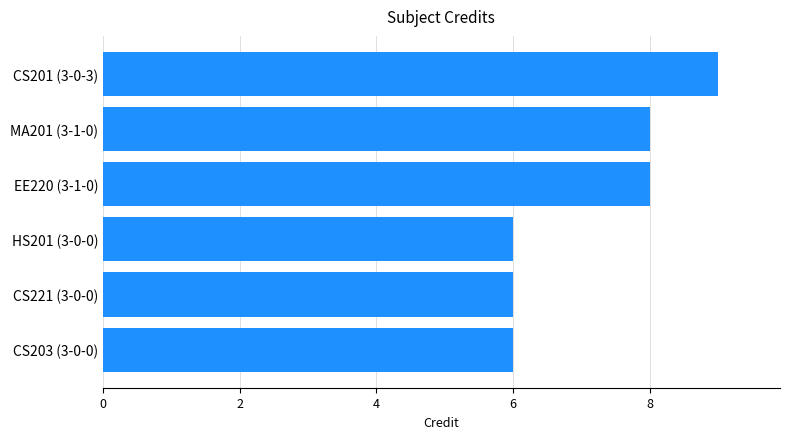

What is the difference between the maximum and minimum values?

3